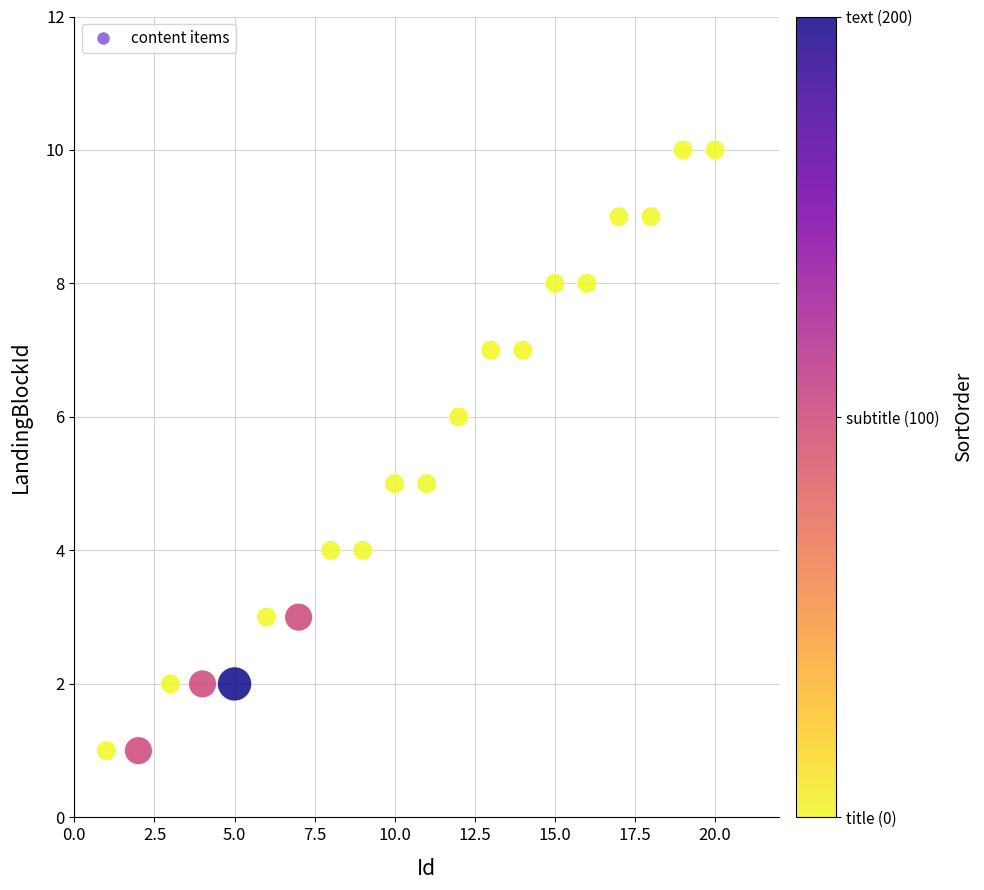

What is the range of X values (max minus min)?

19